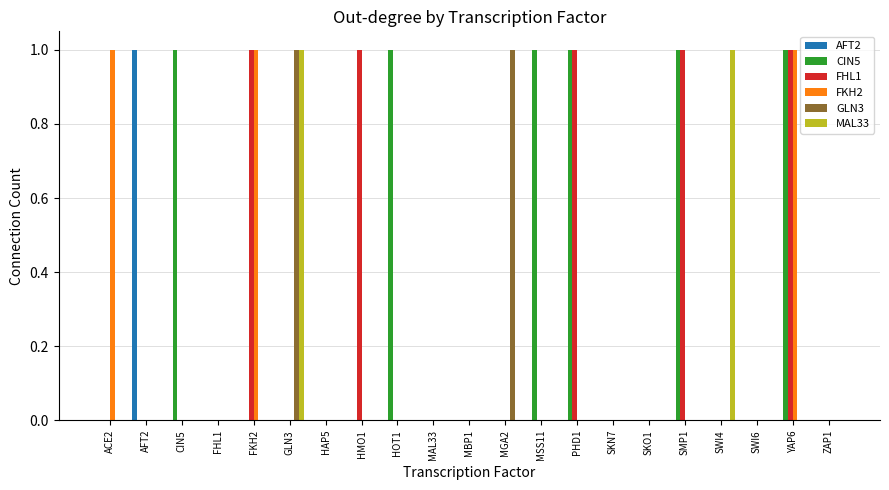

Which series has the largest total across all categories?

CIN5